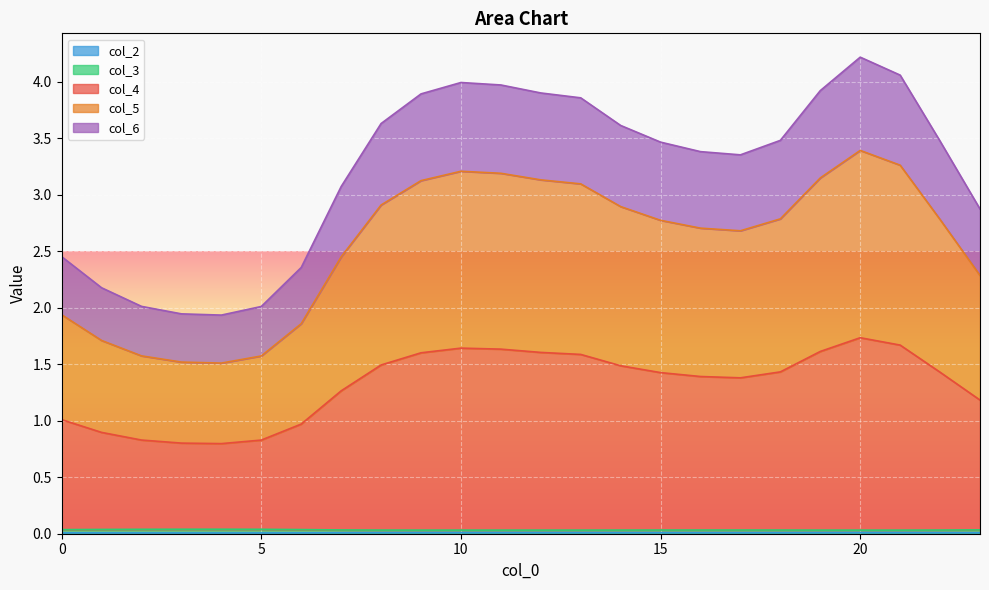

Rank the categories by col_5 value from lowest to highest.

4, 3, 5, 2, 1, 6, 0, 23, 7, 17, 16, 15, 22, 18, 14, 8, 13, 9, 12, 19, 11, 10, 21, 20